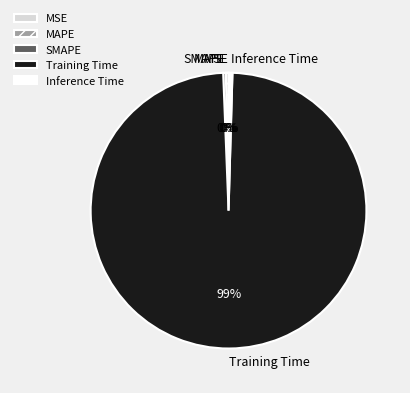

Is it true that Inference Time is 0% of the pie?

True